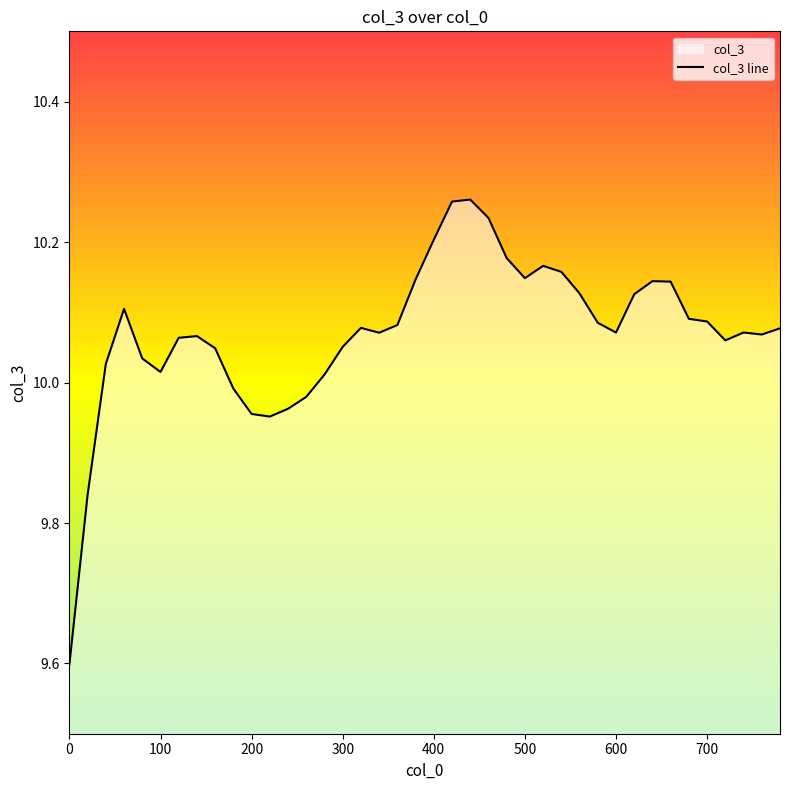

Reading left to right, transcribe all the data shown in this chart.

9.6	9.8	10.0	10.1	10.0	10.0	10.1	10.1	10.0	10.0	10.0	10.0	10.0	10.0	10.0	10.1	10.1	10.1	10.1	10.1	10.2	10.3	10.3	10.2	10.2	10.1	10.2	10.2	10.1	10.1	10.1	10.1	10.1	10.1	10.1	10.1	10.1	10.1	10.1	10.1